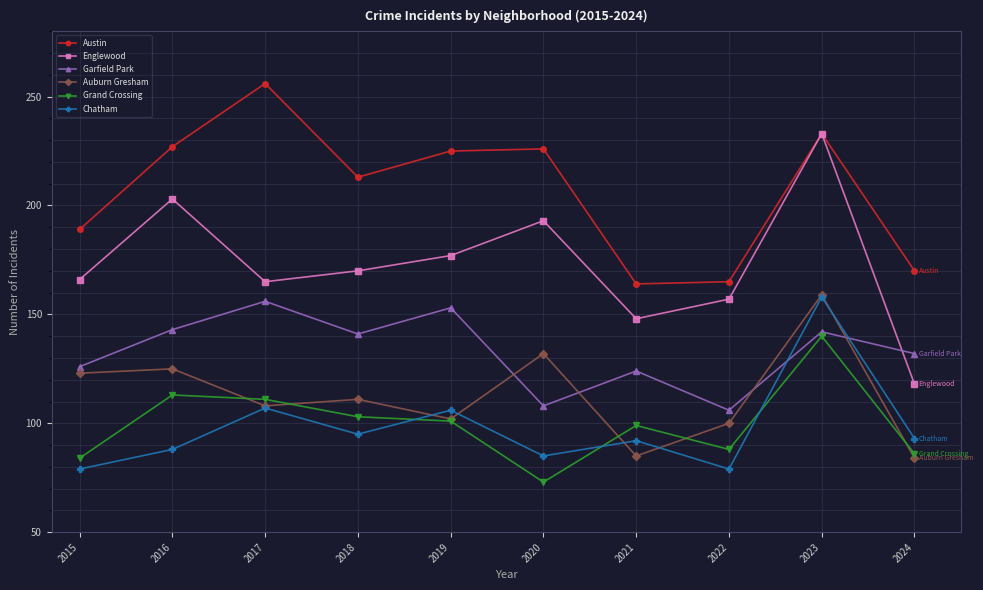

What is the minimum value shown in the chart?

73